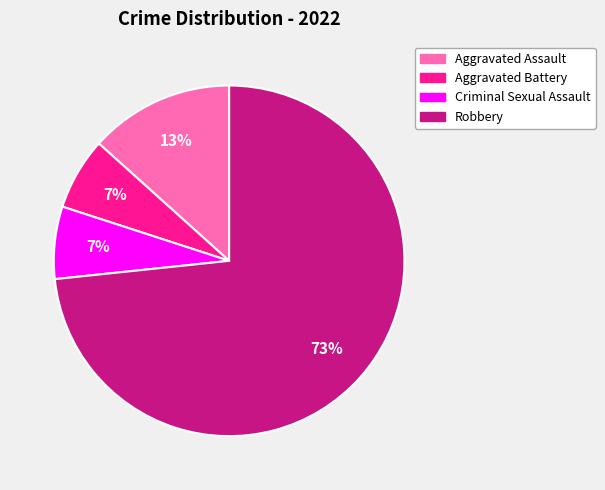

To the nearest percent, what is the difference between the Aggravated Assault and Robbery slice percentages?

60%